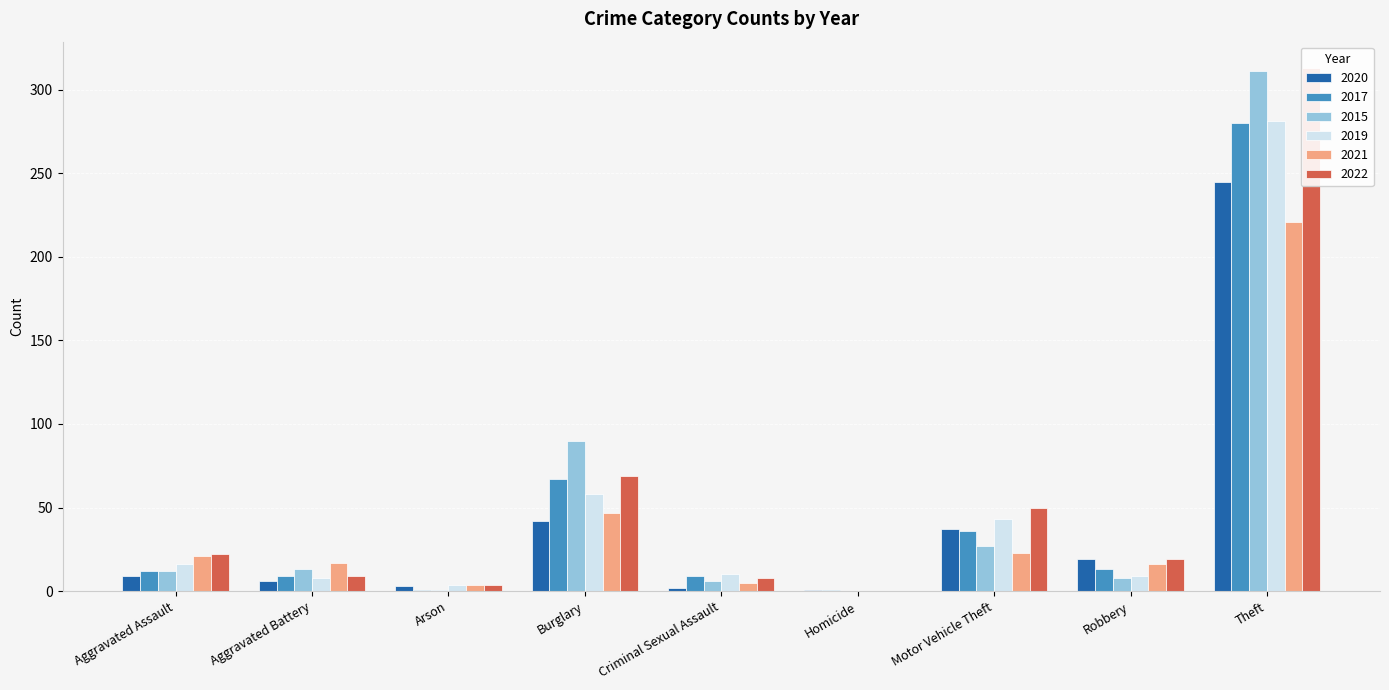

What is the label of the 6th bar from the left?

Homicide